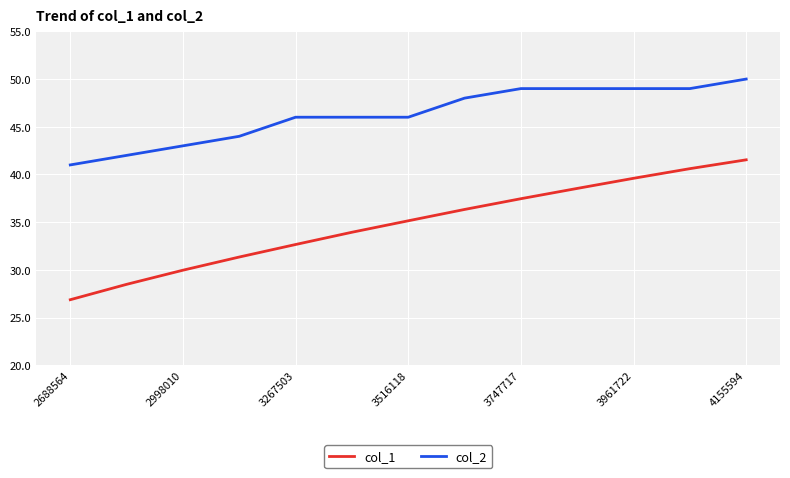

What are all the series names shown in the legend?

col_1, col_2